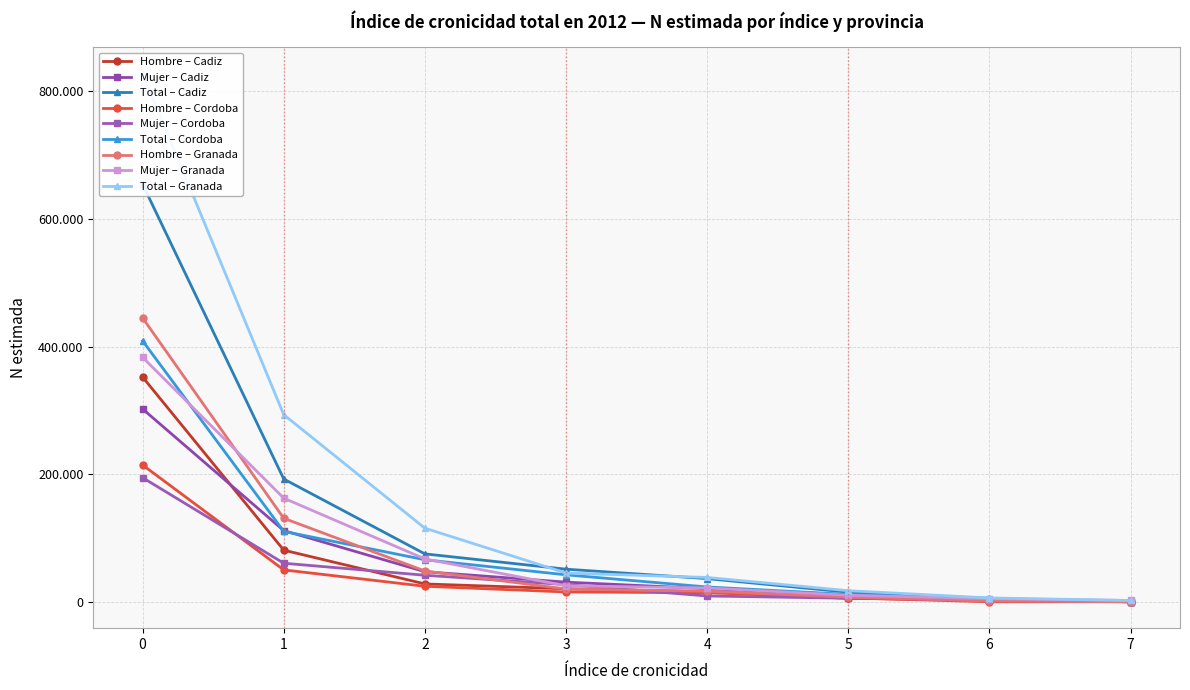

True or false: Total N(estimada) has more than 1 interior local peaks.

False